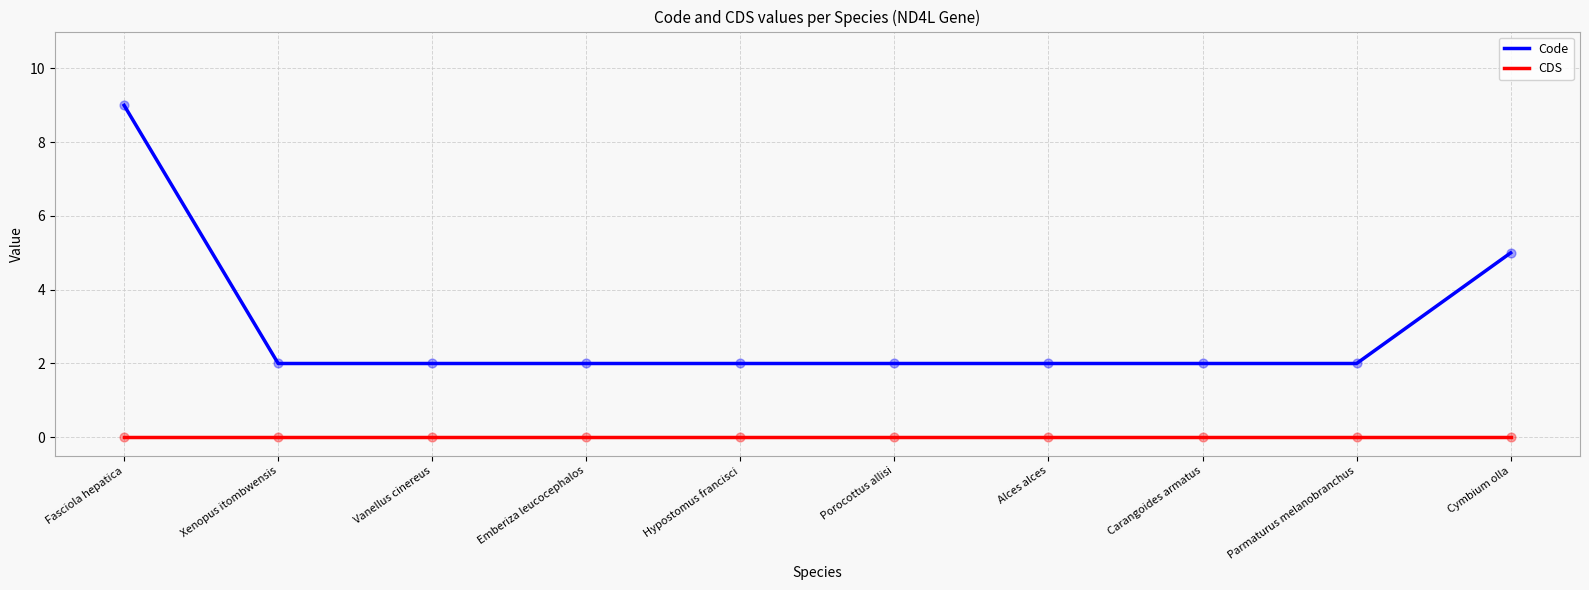

Which series has the widest spread of values?

Code